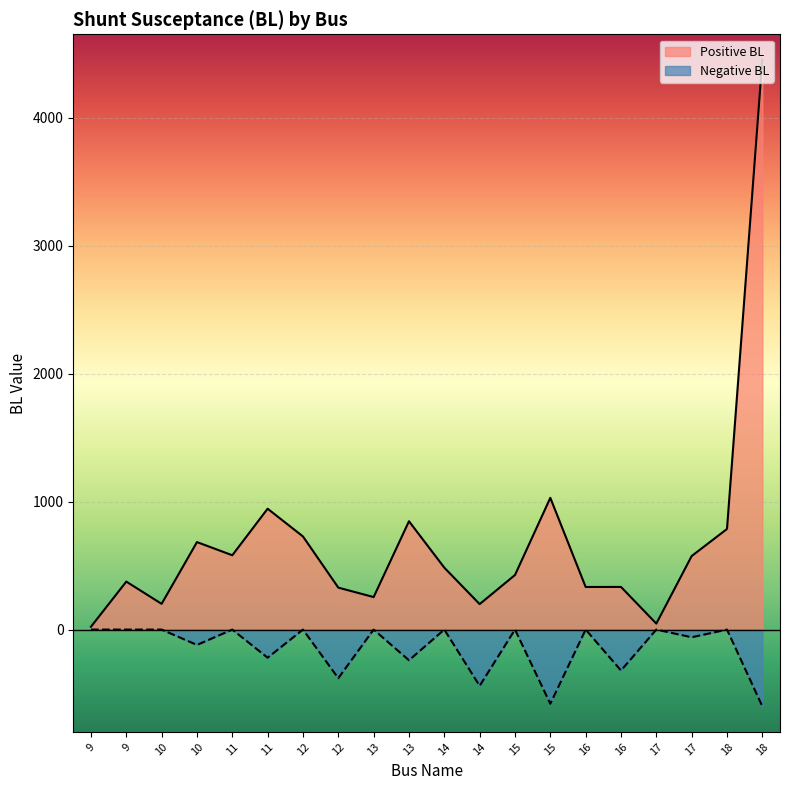

What are all the series names shown in the legend?

Positive BL, Negative BL